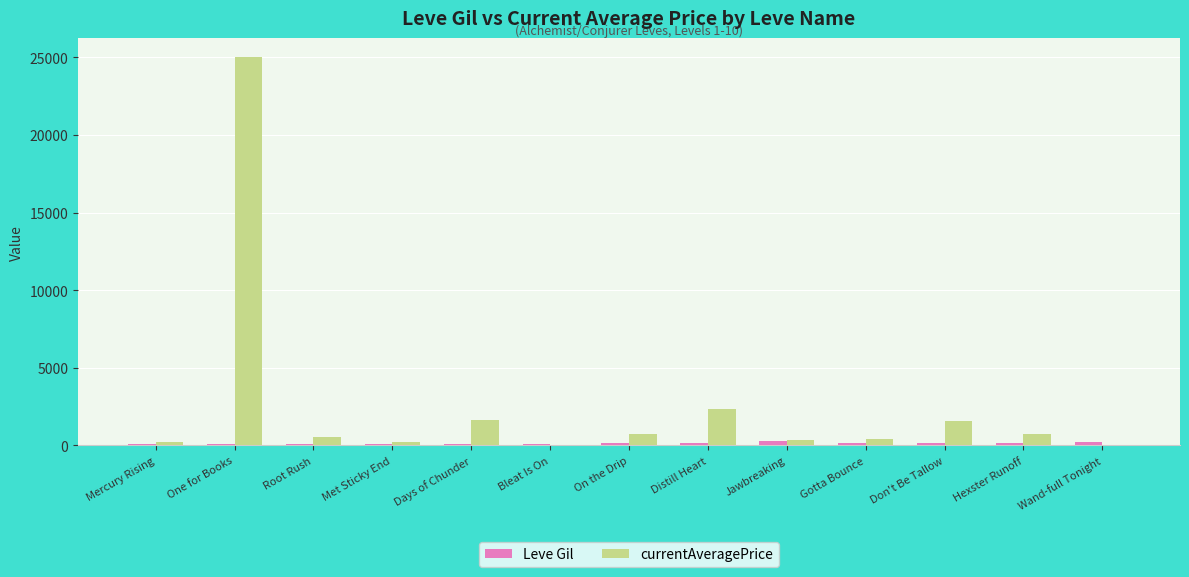

Which series has the largest total across all categories?

currentAveragePrice